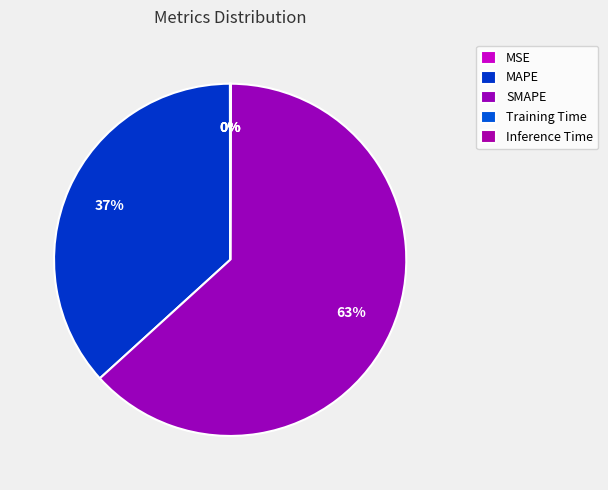

To the nearest percent, what is the average slice percentage?

20%